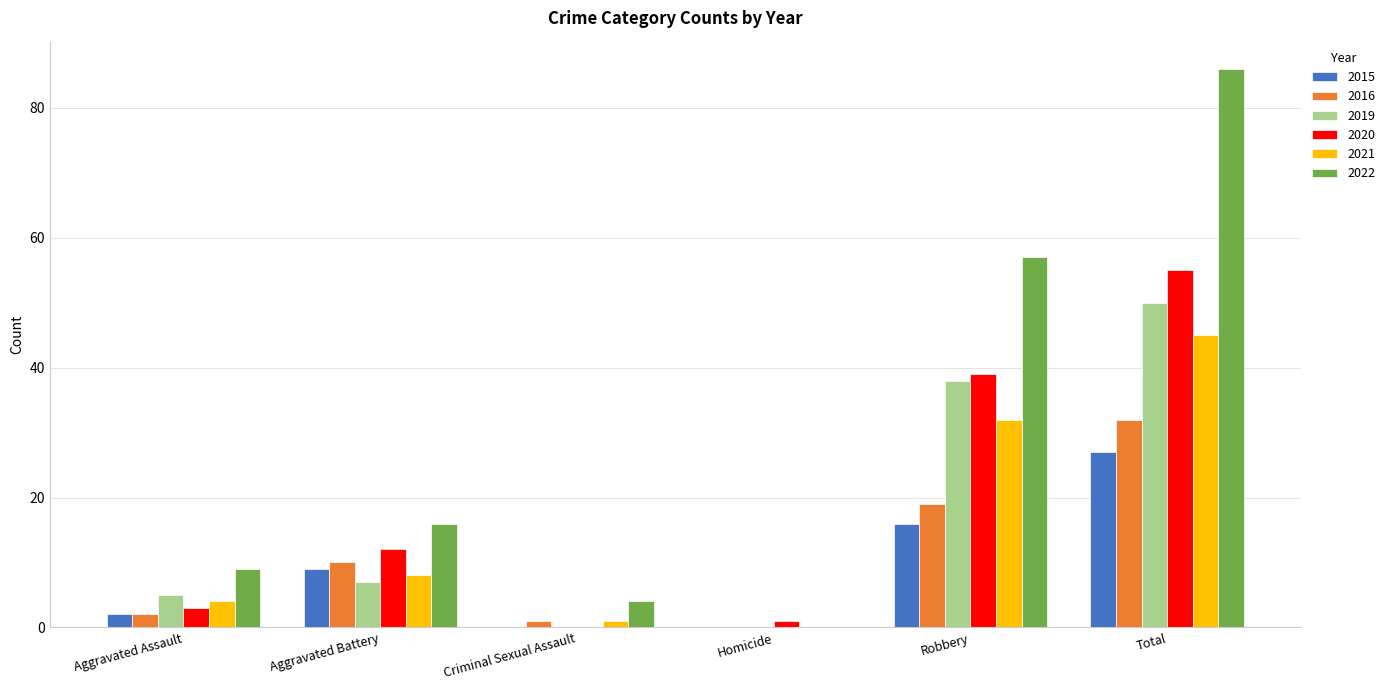

What is the total value across all series at Total?

295